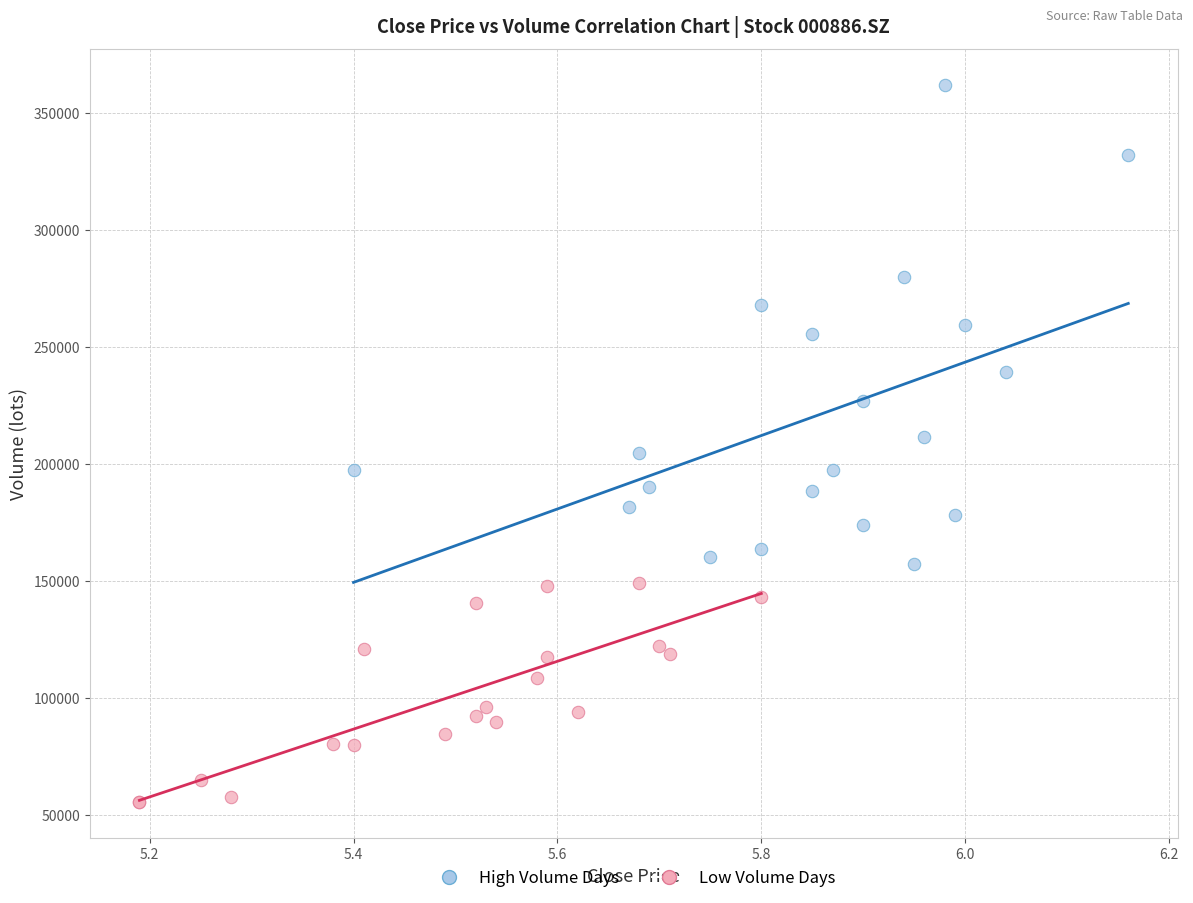

Which series reaches the minimum Y coordinate?

Low Volume Days